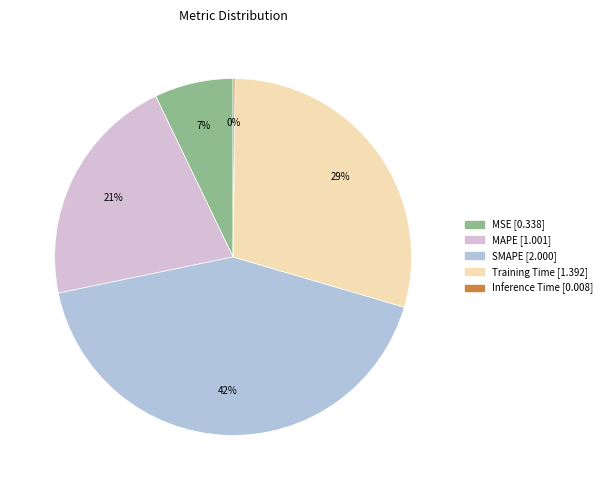

Does MSE represent more than half of the total?

No